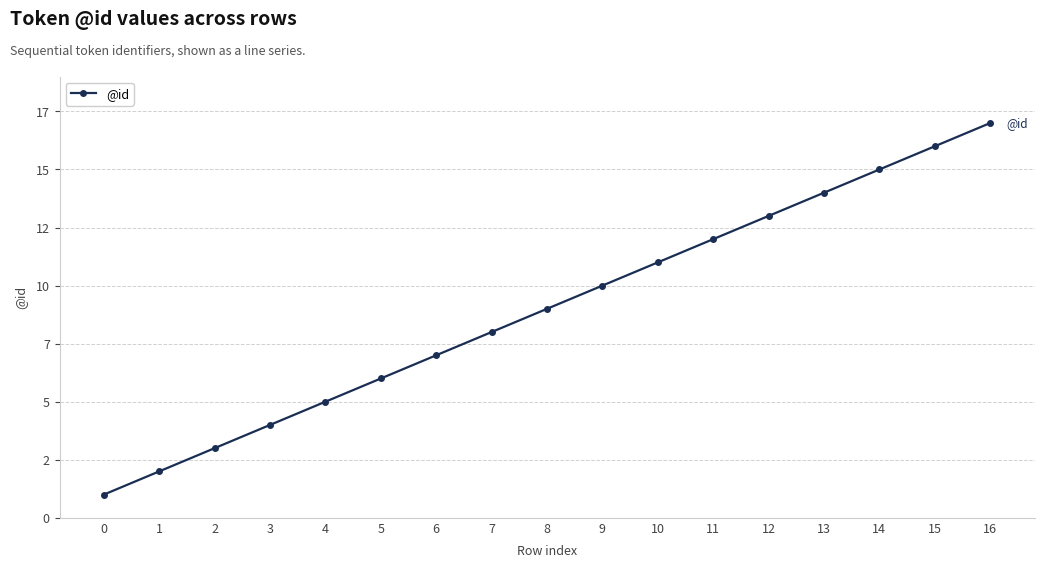

The chart shows a value of 7 at 6. True or false?

True